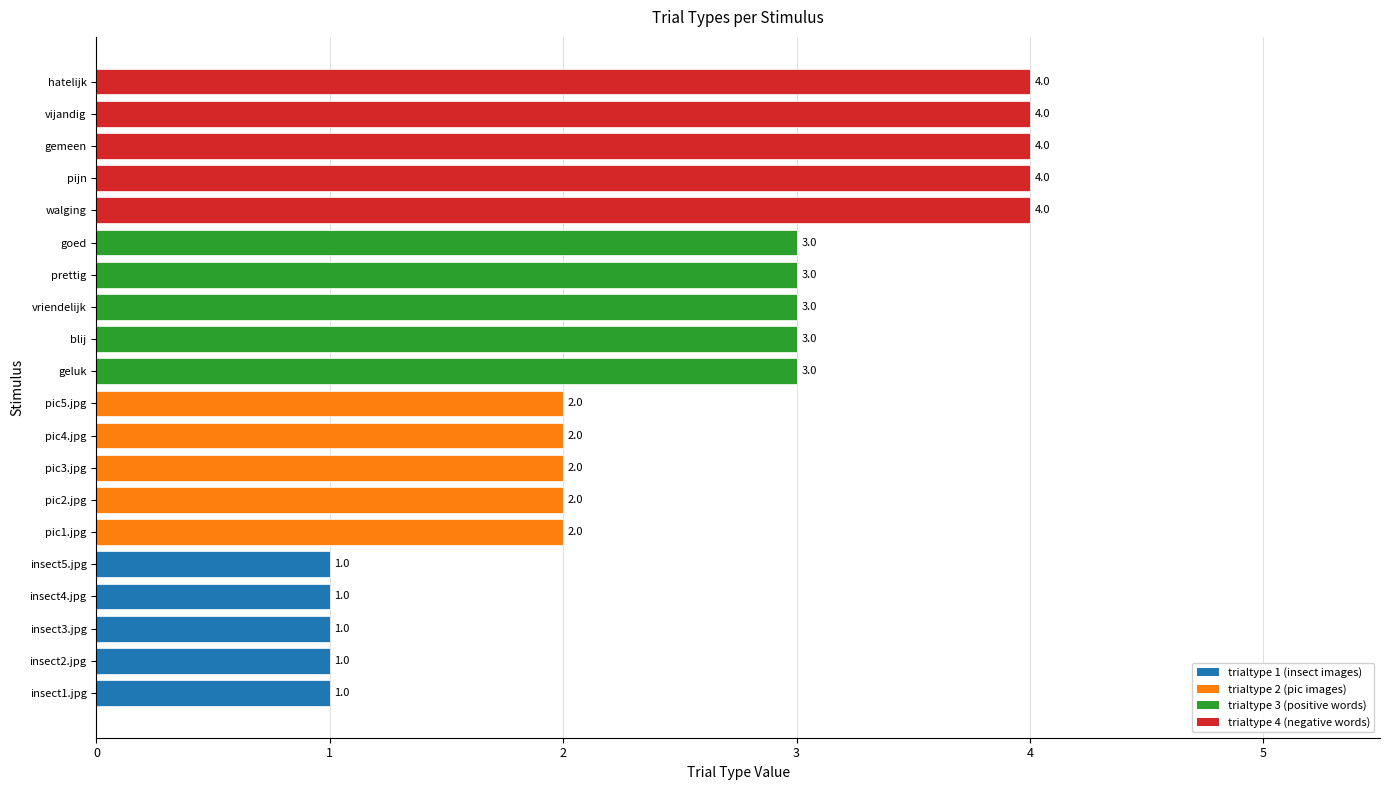

What is the difference between the maximum and second lowest values?

3